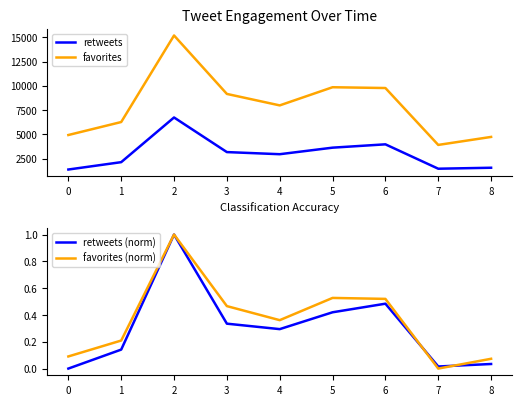

The value of favorites at 6 is 17536. True or false?

False